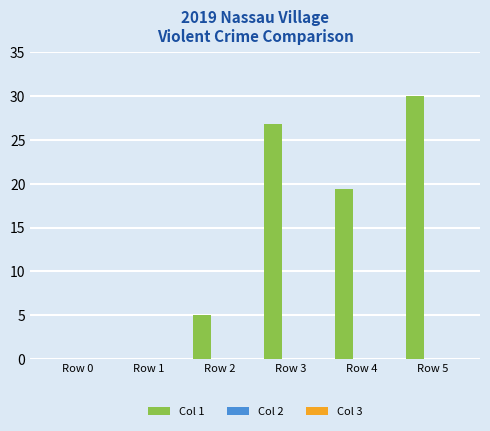

Reading left to right, what are all the values shown in this chart?

Row 0=0.0	Row 1=0.0	Row 2=5.0	Row 3=26.8	Row 4=19.5	Row 5=30.0